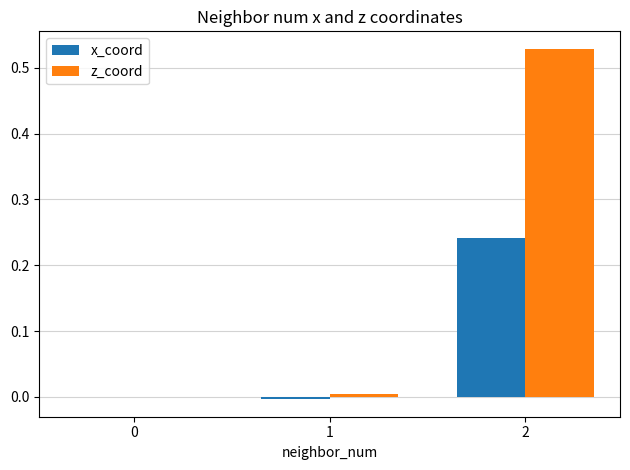

How many distinct data groups are displayed?

2